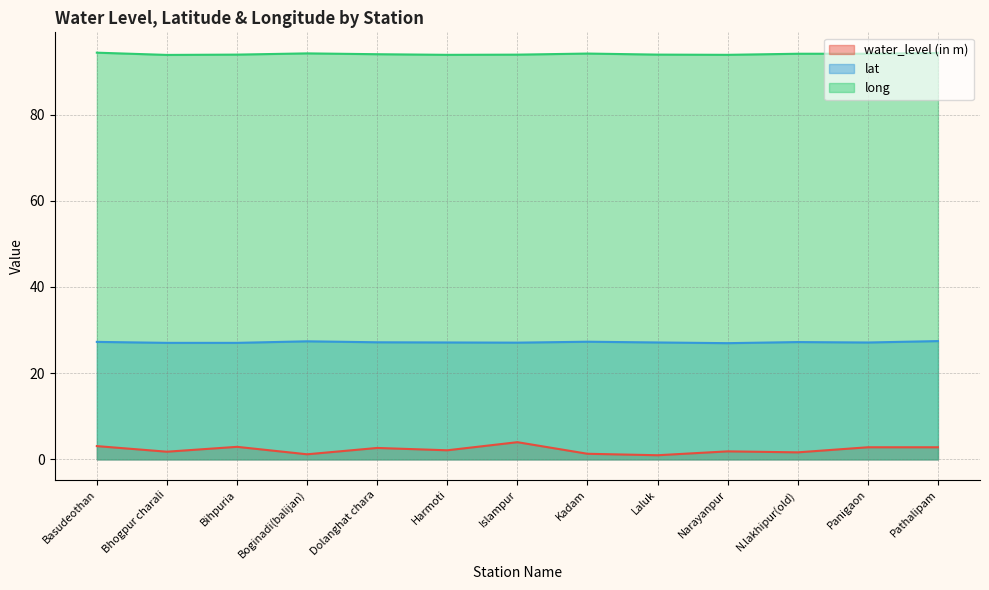

What is the difference between the highest and lowest values at Pathalipam?

91.5